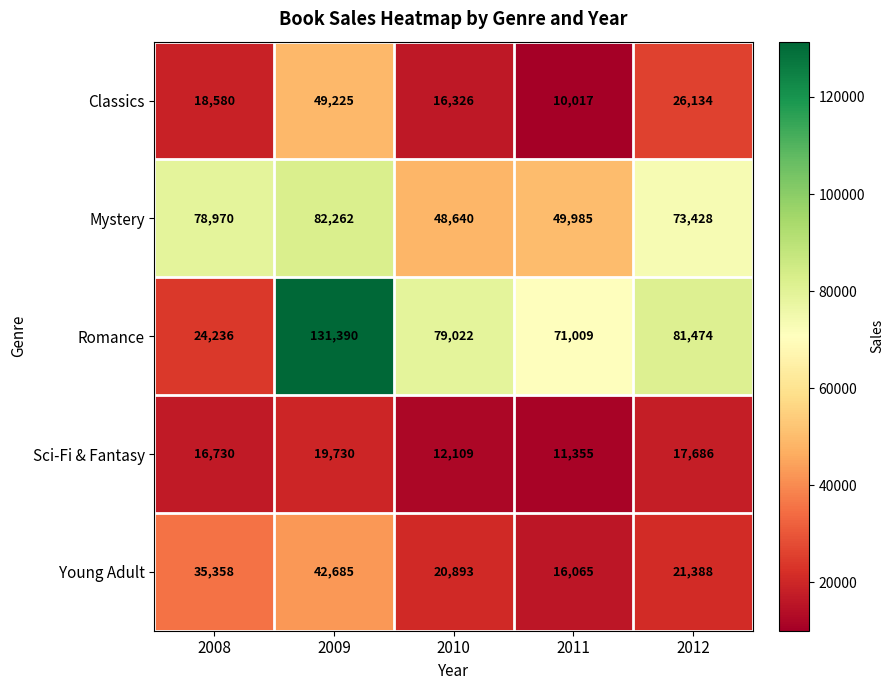

What is the difference between the highest and lowest values at 2012?

63788